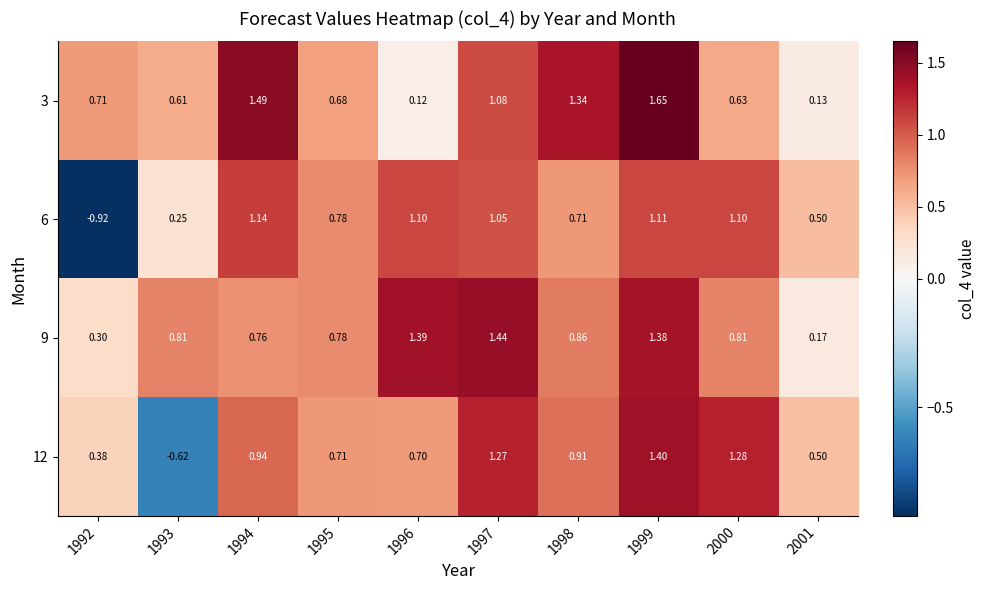

Which series changed the most between 1994 and 2001?

3